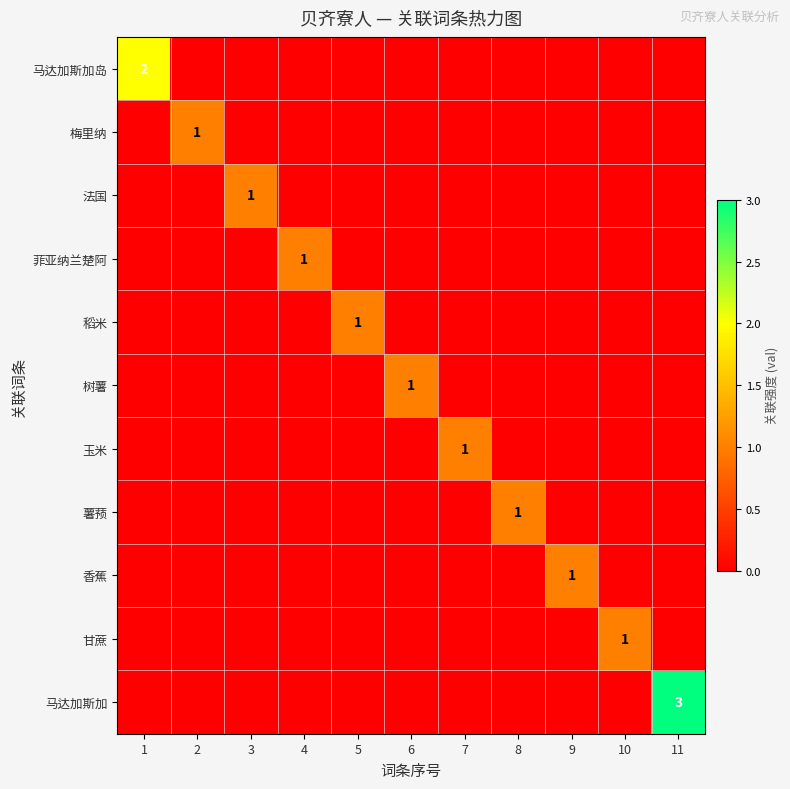

The 香蕉 series shows 1 at 9. True or false?

True